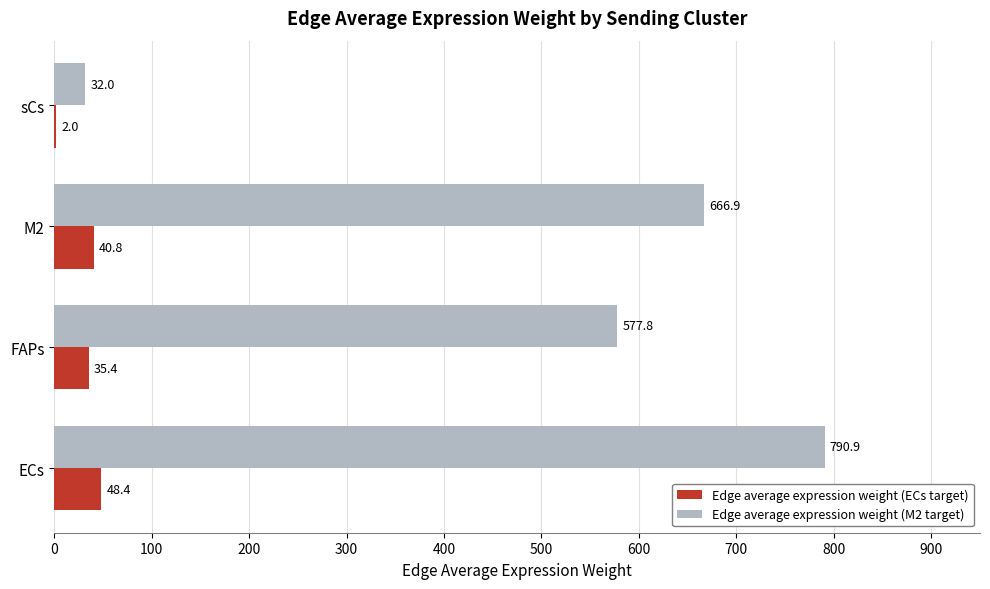

Which series changed the most between ECs and sCs?

Edge average expression weight (M2 target)